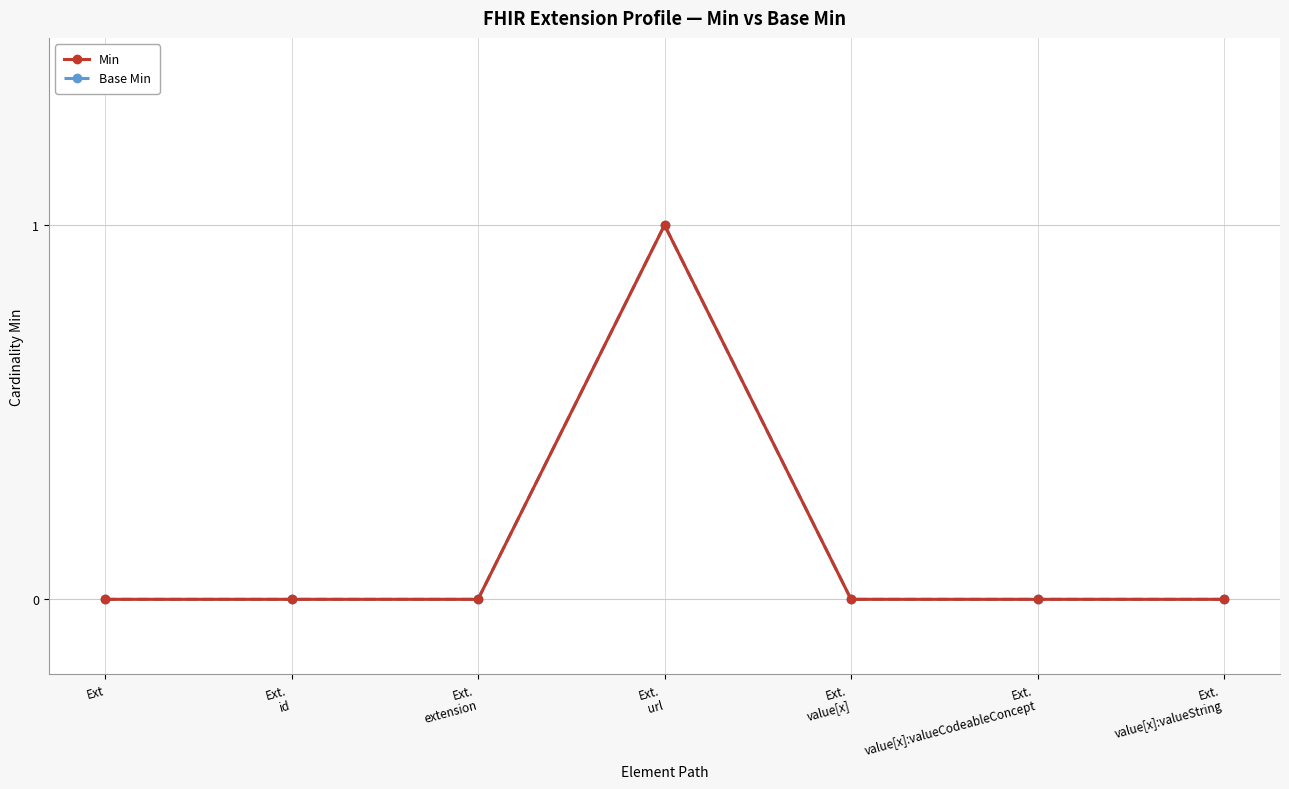

At which category does the chart reach its minimum across all series?

Ext